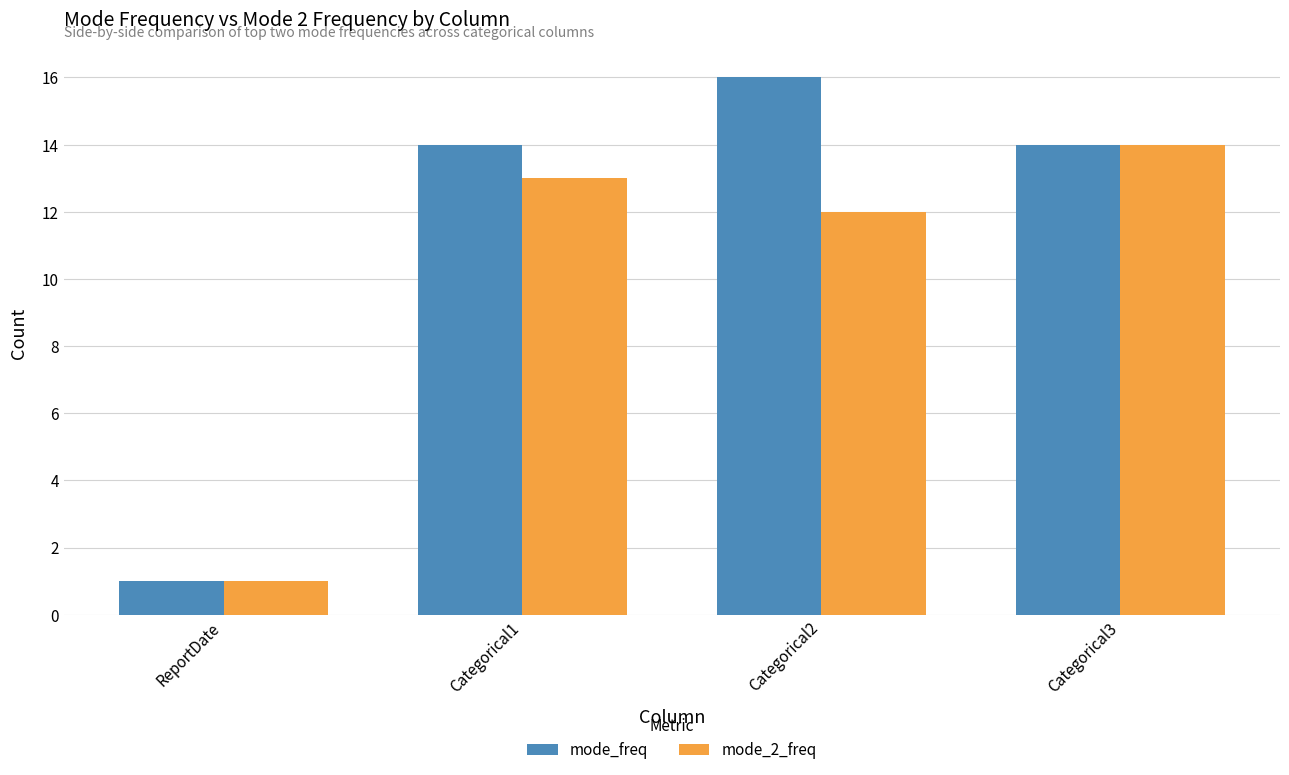

How many bars are there in total?

8